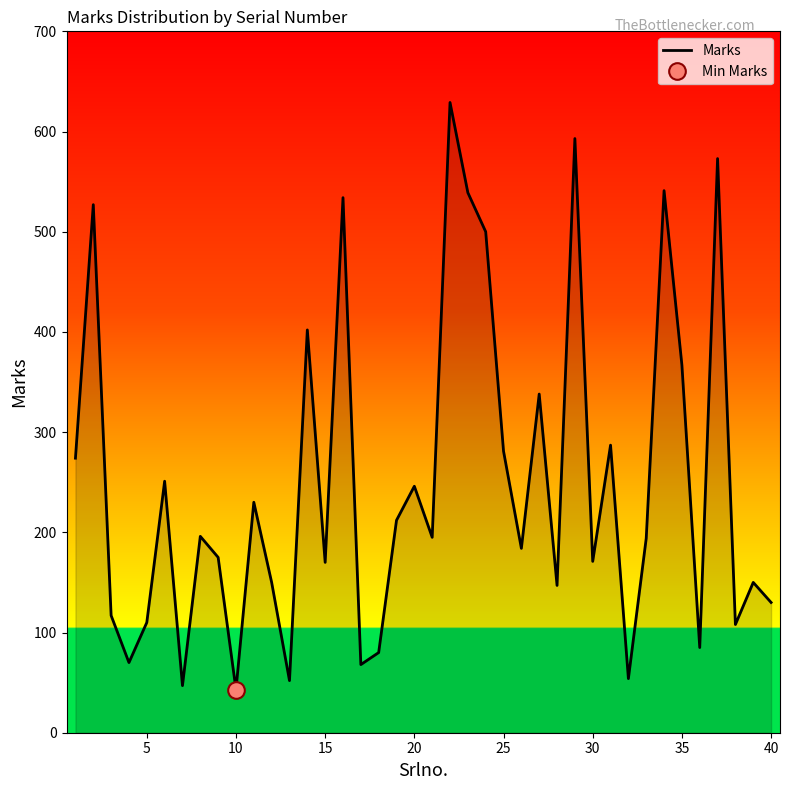

What is the minimum value shown in the chart?

43